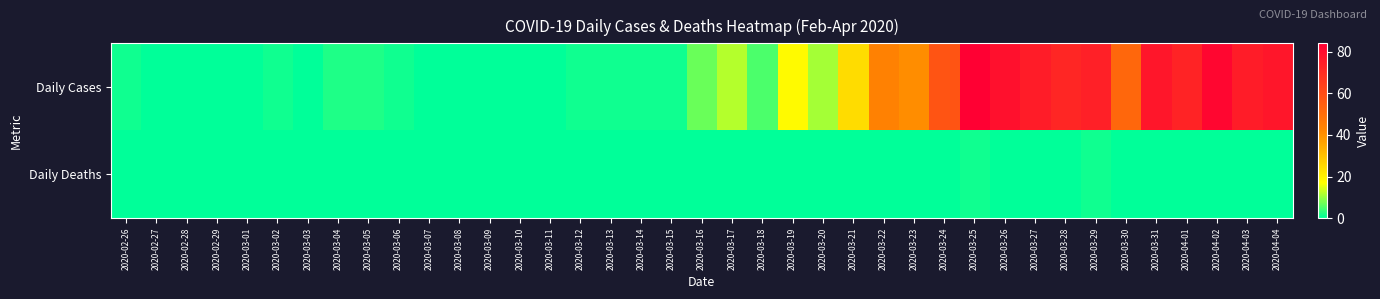

Reading right to left, extract all data points from this chart.

Daily Cases: 2020-04-04=77	2020-04-03=75	2020-04-02=82	2020-04-01=73	2020-03-31=77	2020-03-30=52	2020-03-29=74	2020-03-28=72	2020-03-27=75	2020-03-26=79	2020-03-25=84	2020-03-24=58	2020-03-23=41	2020-03-22=44	2020-03-21=24	2020-03-20=11	2020-03-19=18	2020-03-18=5	2020-03-17=12	2020-03-16=7	2020-03-15=1	2020-03-14=1	2020-03-13=1	2020-03-12=1	2020-03-11=0	2020-03-10=0	2020-03-09=0	2020-03-08=0	2020-03-07=0	2020-03-06=1	2020-03-05=2	2020-03-04=2	2020-03-03=0	2020-03-02=1	2020-03-01=0	2020-02-29=0	2020-02-28=0	2020-02-27=0	2020-02-26=1
Daily Deaths: 2020-04-04=0	2020-04-03=0	2020-04-02=0	2020-04-01=0	2020-03-31=0	2020-03-30=0	2020-03-29=1	2020-03-28=0	2020-03-27=0	2020-03-26=0	2020-03-25=1	2020-03-24=0	2020-03-23=0	2020-03-22=0	2020-03-21=0	2020-03-20=0	2020-03-19=0	2020-03-18=0	2020-03-17=0	2020-03-16=0	2020-03-15=0	2020-03-14=0	2020-03-13=0	2020-03-12=0	2020-03-11=0	2020-03-10=0	2020-03-09=0	2020-03-08=0	2020-03-07=0	2020-03-06=0	2020-03-05=0	2020-03-04=0	2020-03-03=0	2020-03-02=0	2020-03-01=0	2020-02-29=0	2020-02-28=0	2020-02-27=0	2020-02-26=0